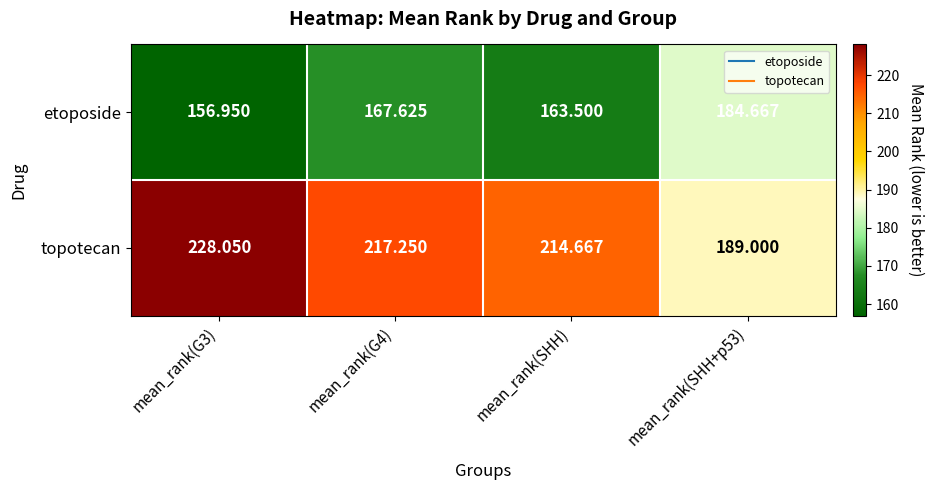

Which series has the largest total across all categories?

topotecan